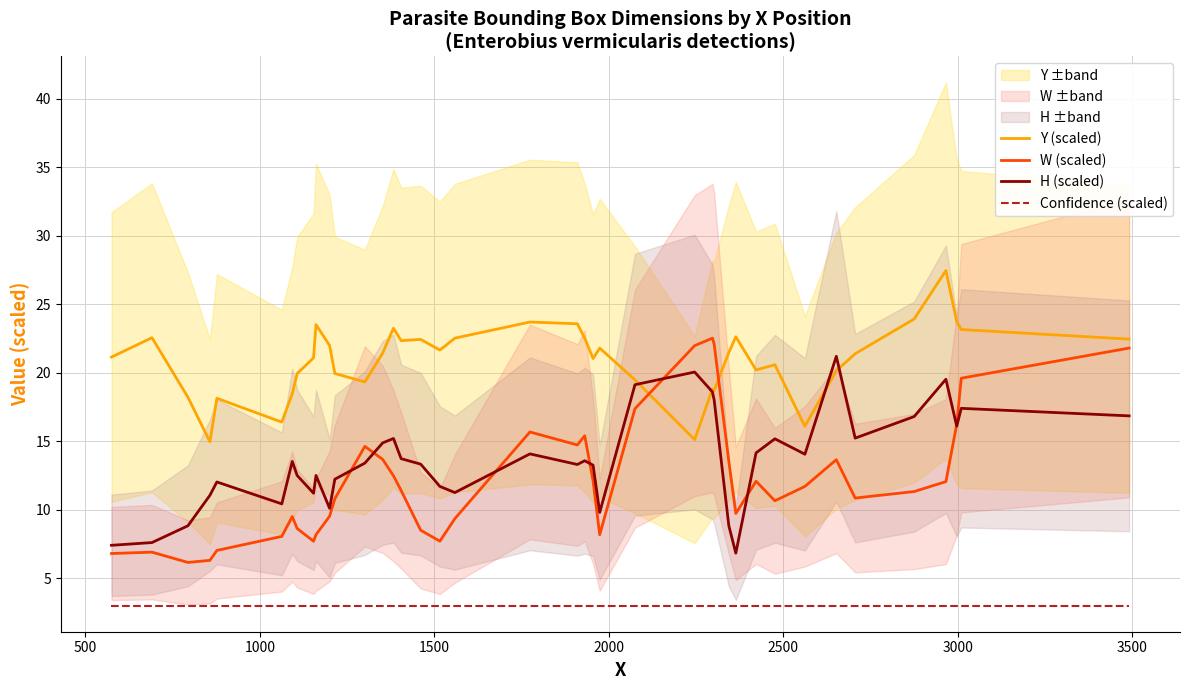

What is the minimum value for Y (scaled)?

15.0